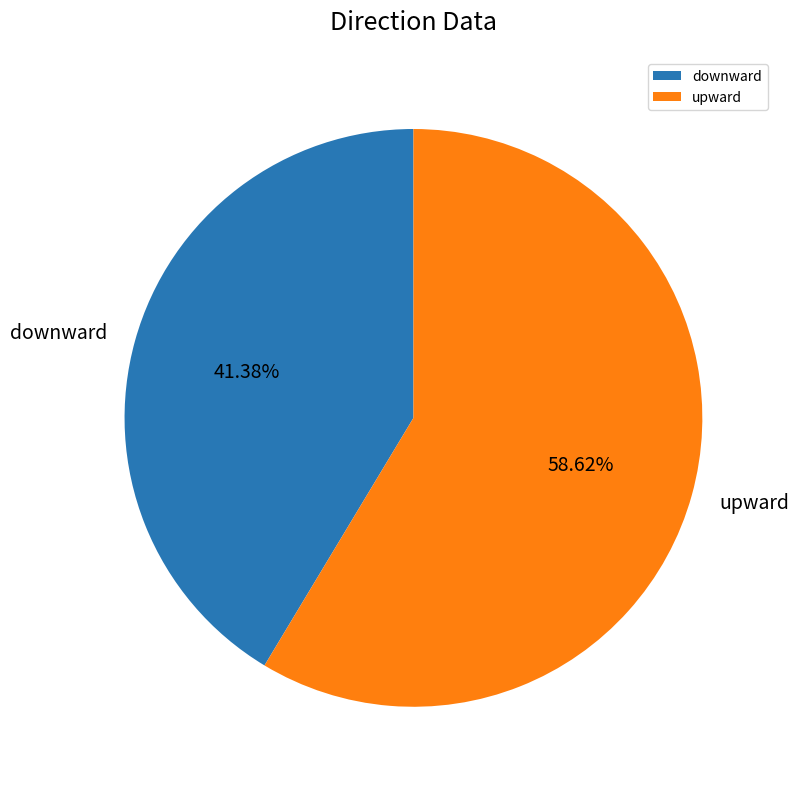

To the nearest percent, what percentage of the pie is upward?

59%